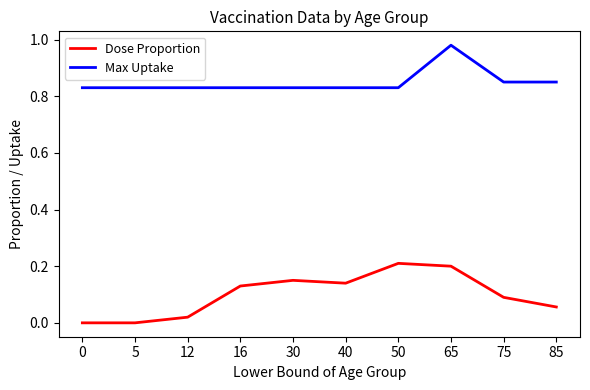

At which category is the sum across all series the highest?

65